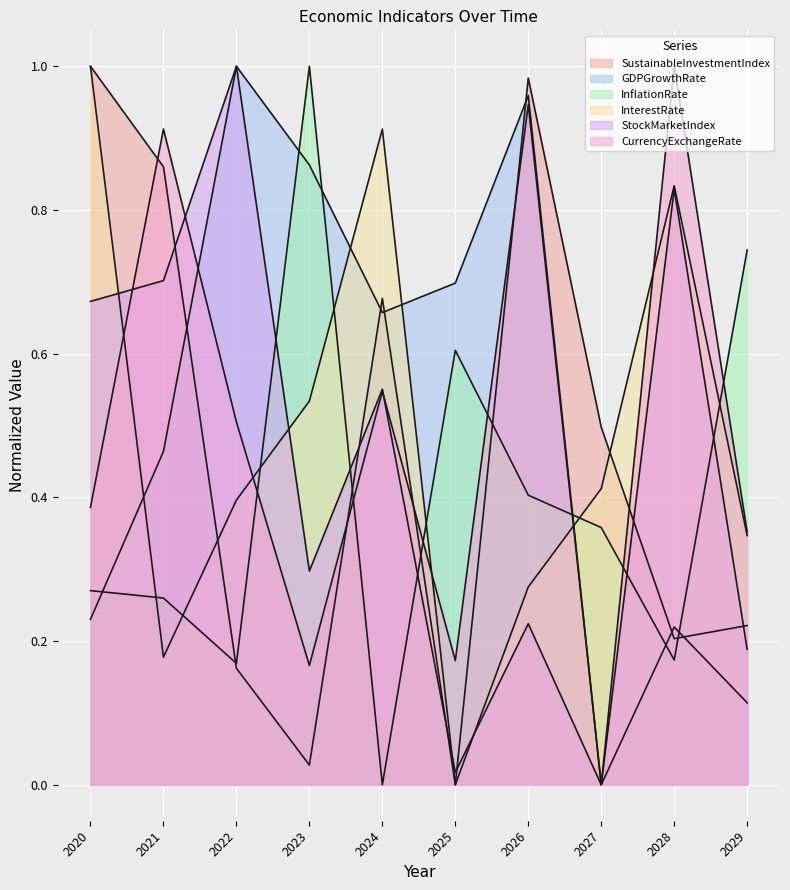

How many categories are shown in the chart?

10